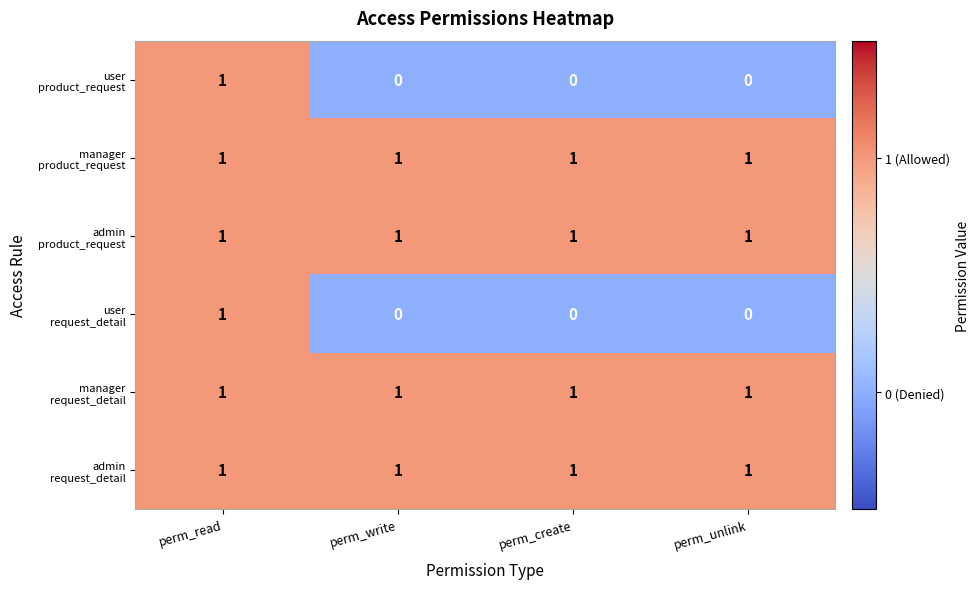

What is the total value across all series at perm_unlink?

4